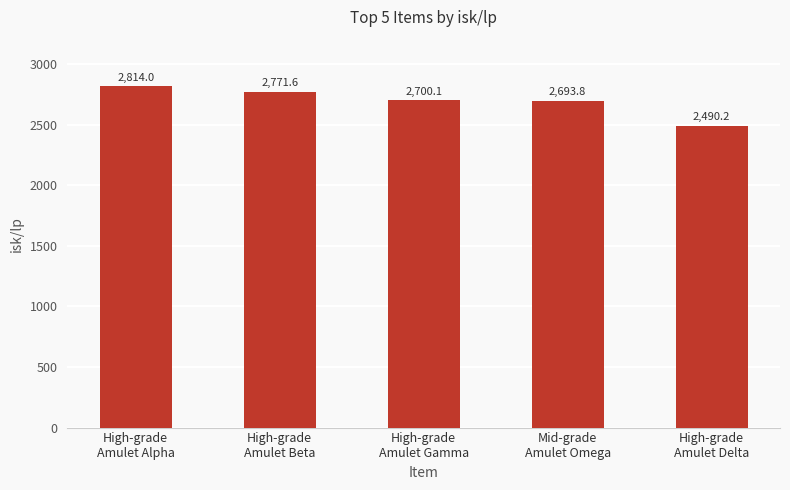

Count the number of categories in the chart.

5